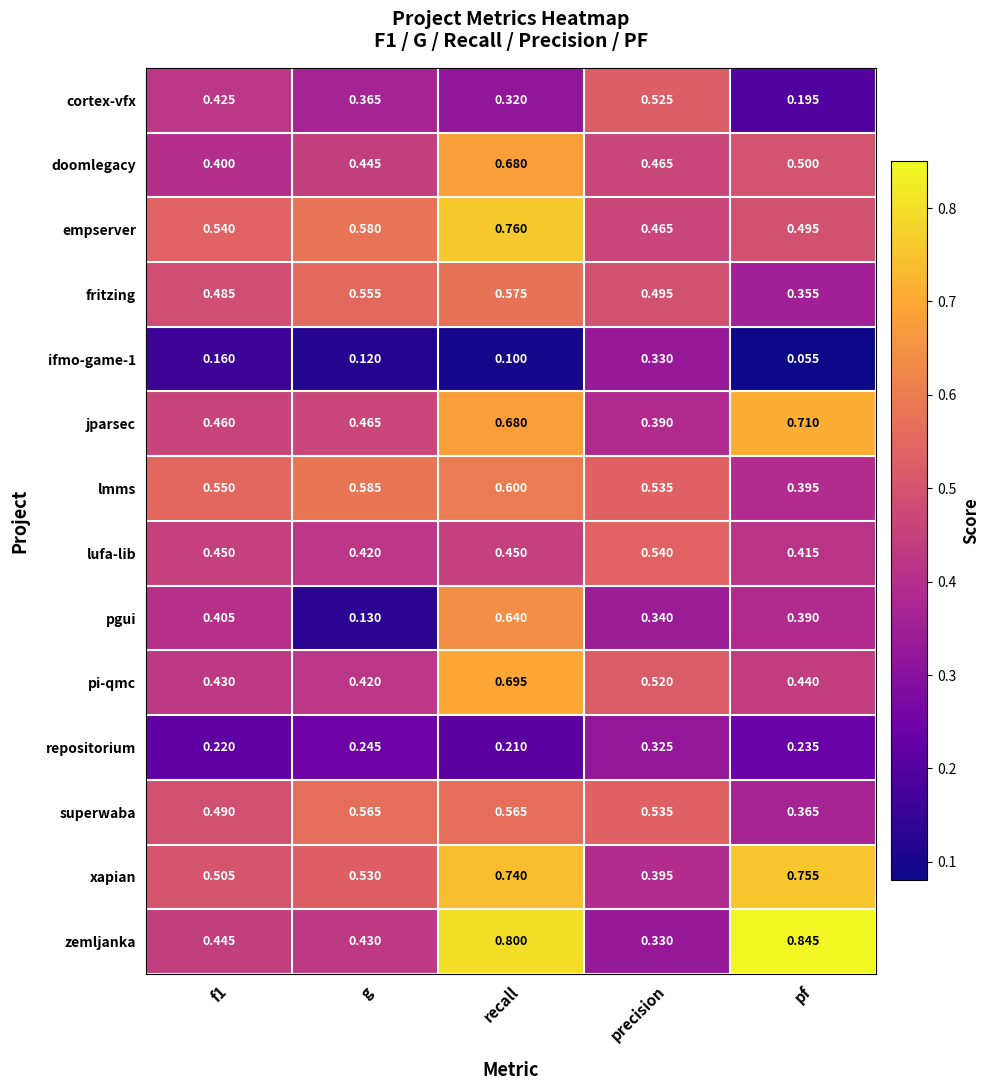

At how many categories does at least one series exceed 0?

5